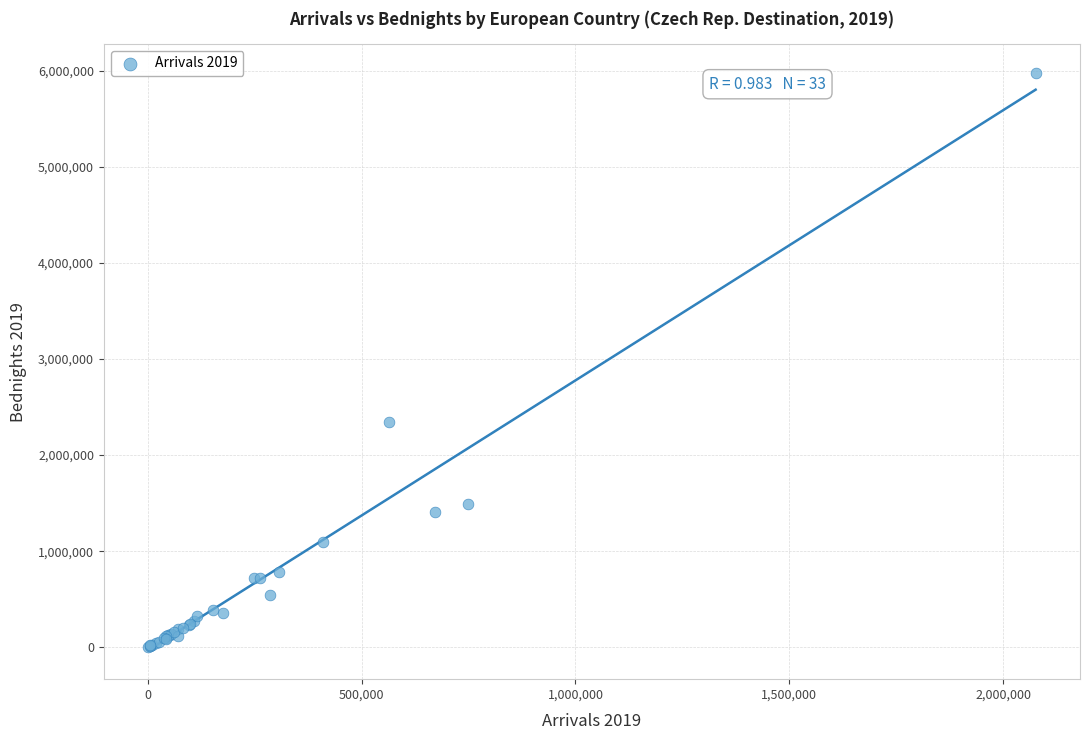

What Y value in the scatter plot is closest to 2990454?

2345033